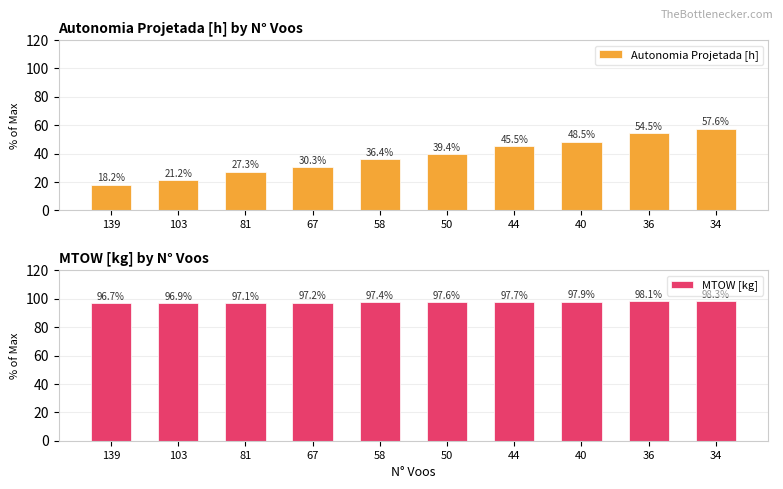

How many categories are shown in the chart?

10